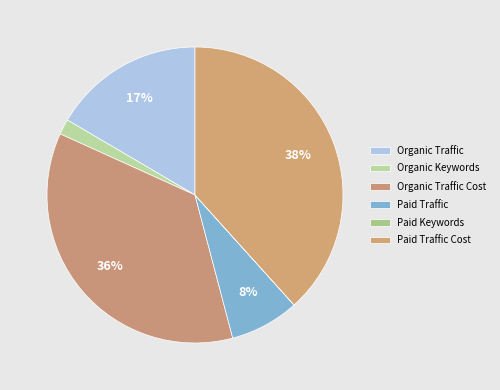

What is the change in value from Organic Traffic to Organic Traffic Cost?

+120636